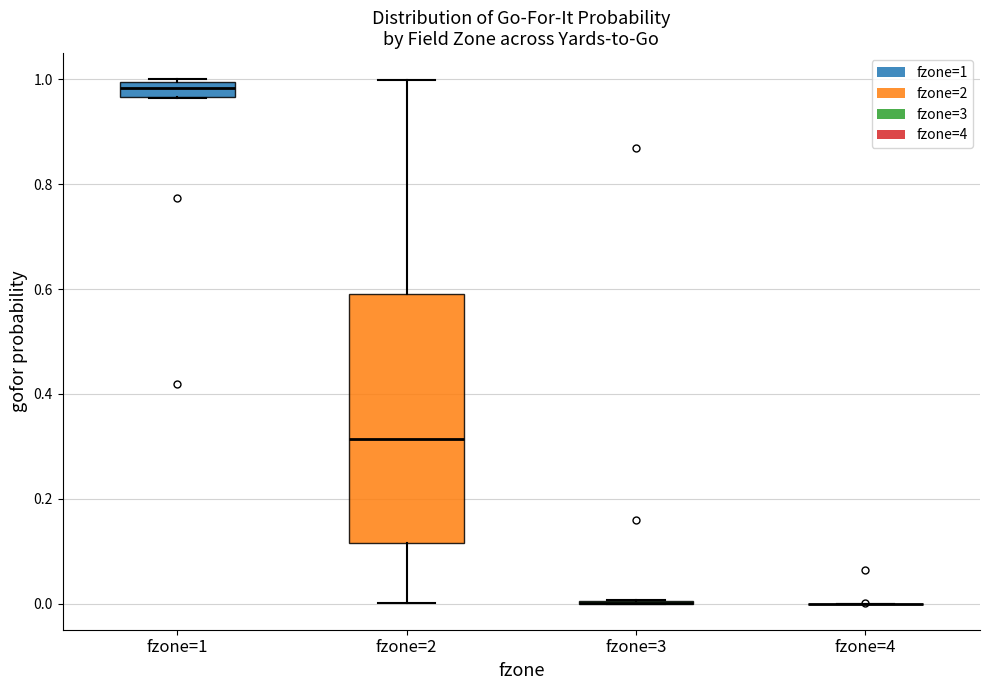

Comparing the boxes themselves (not the whiskers), which one is the tallest?

fzone=2